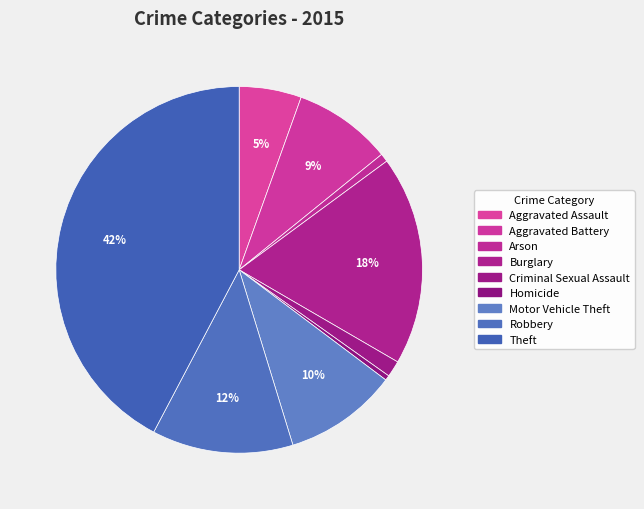

The Robbery slice represents 19% of the pie. True or false?

False